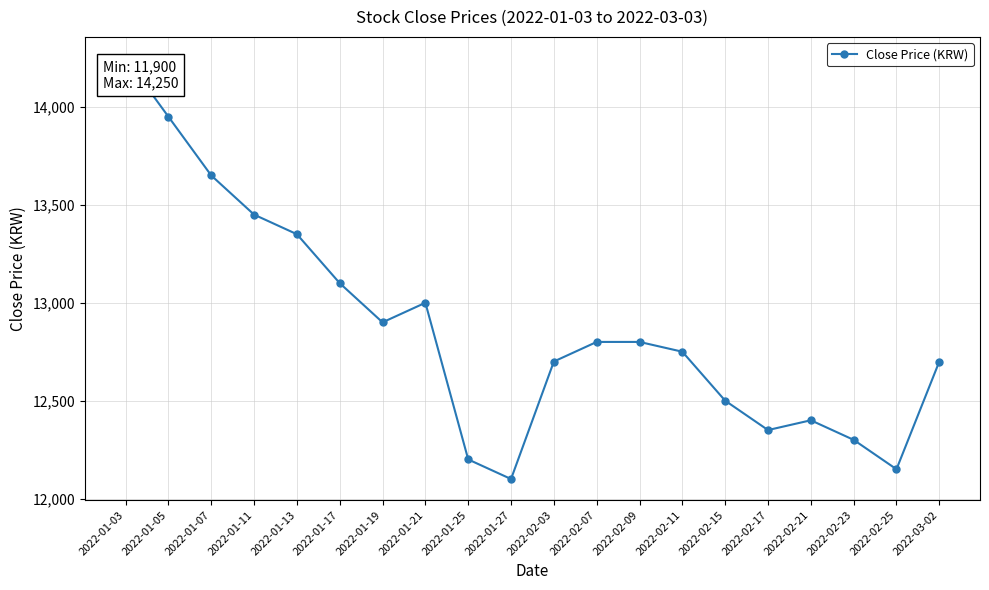

What is the ratio of the value at 2022-01-05 to the value at 2022-02-15?

1.1